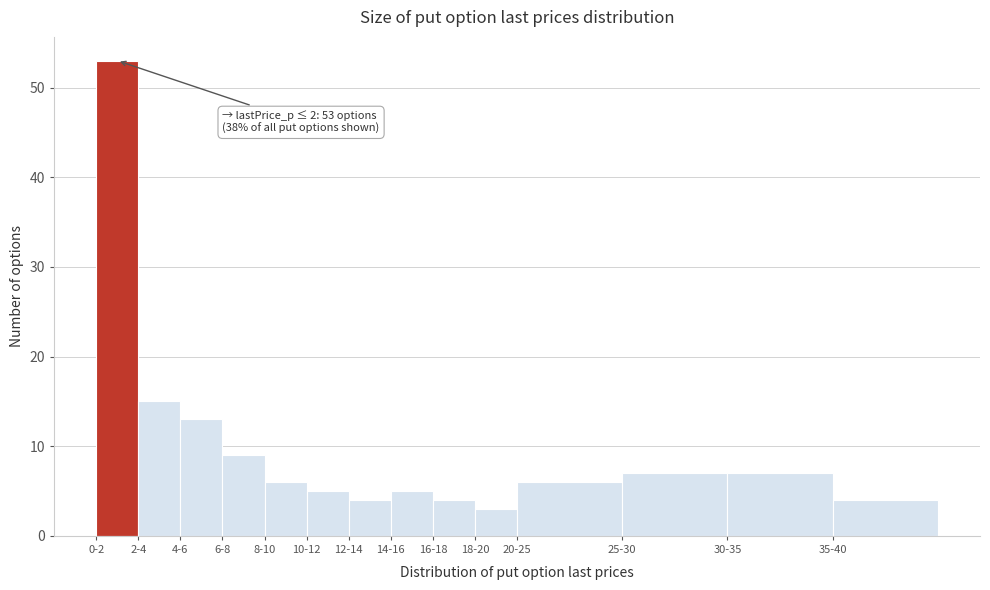

Reading left to right, transcribe all the data shown in this chart.

0-2=53	2-4=15	4-6=13	6-8=9	8-10=6	10-12=5	12-14=4	14-16=5	16-18=4	18-20=3	20-25=6	25-30=7	30-35=7	35-40=4